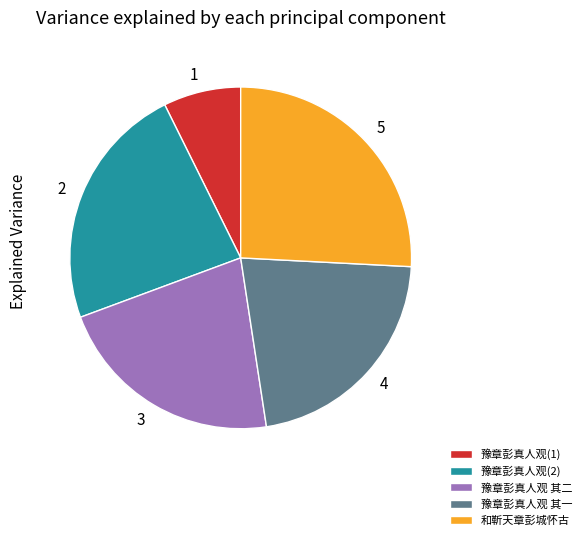

Is there any slice that represents more than half of the pie?

No